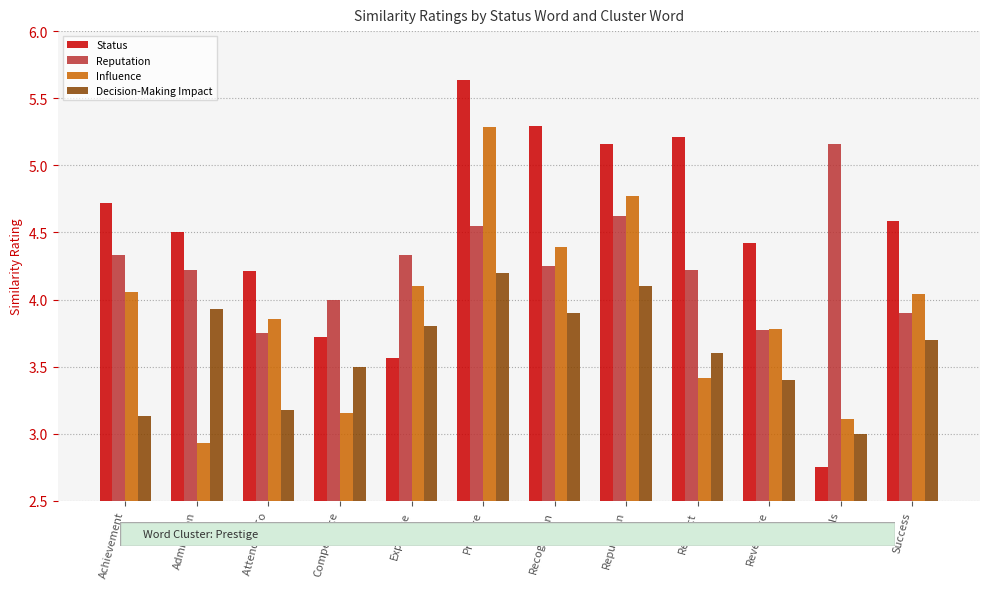

Rank the series at Achievement from highest to lowest value.

Status, Reputation, Influence, Decision-Making Impact